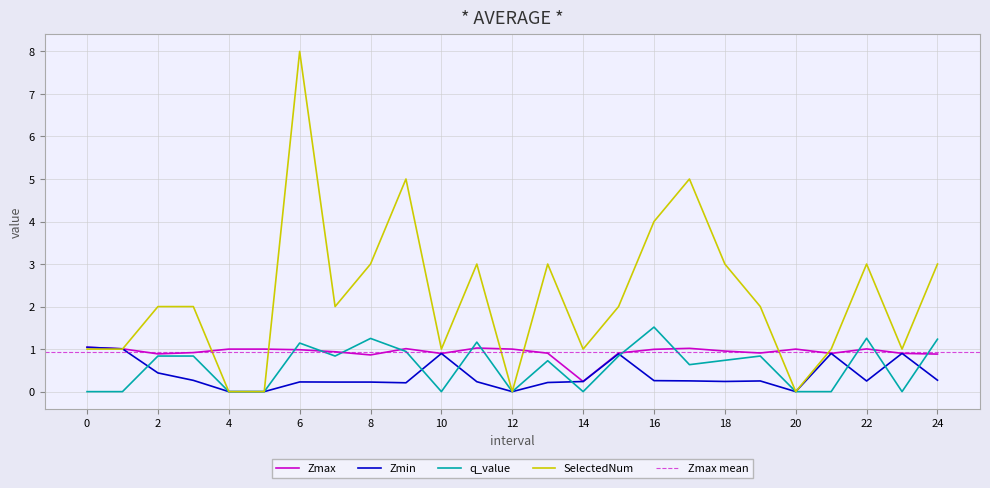

In Zmin, how many points are higher than both neighbors (excluding endpoints)?

7